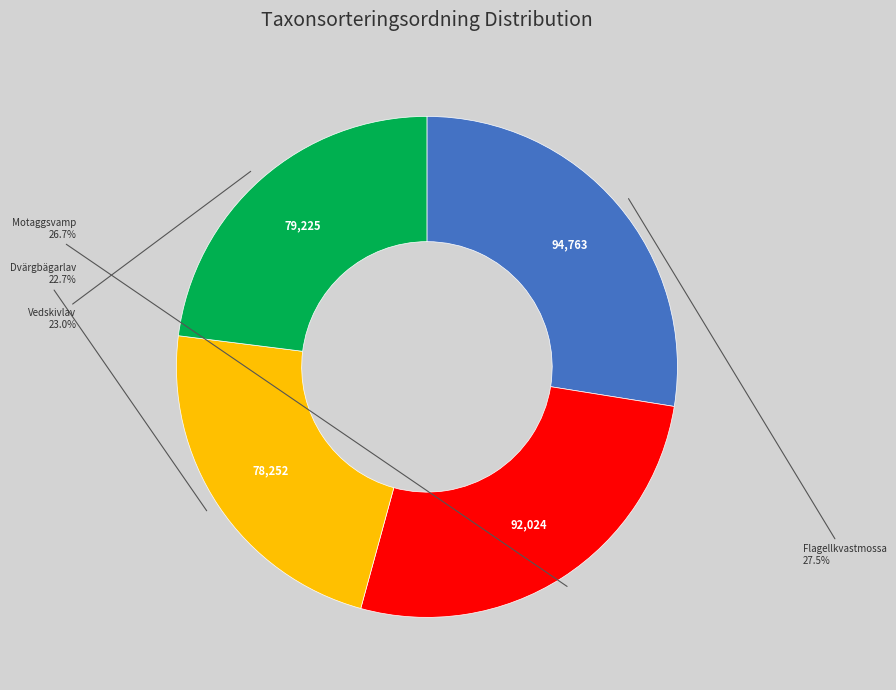

To the nearest percent, what is the average slice percentage?

25%